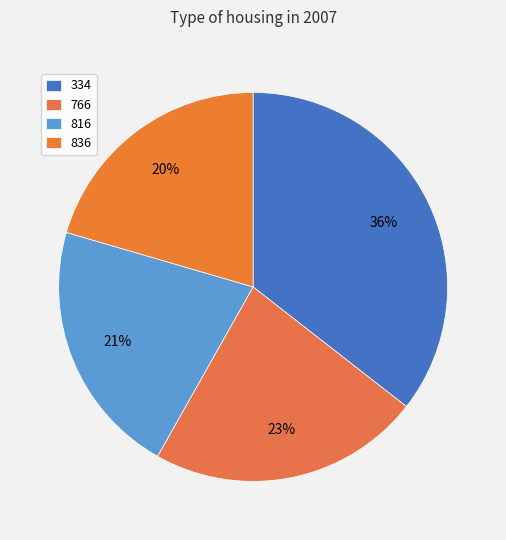

Count the number of slices in the pie.

4